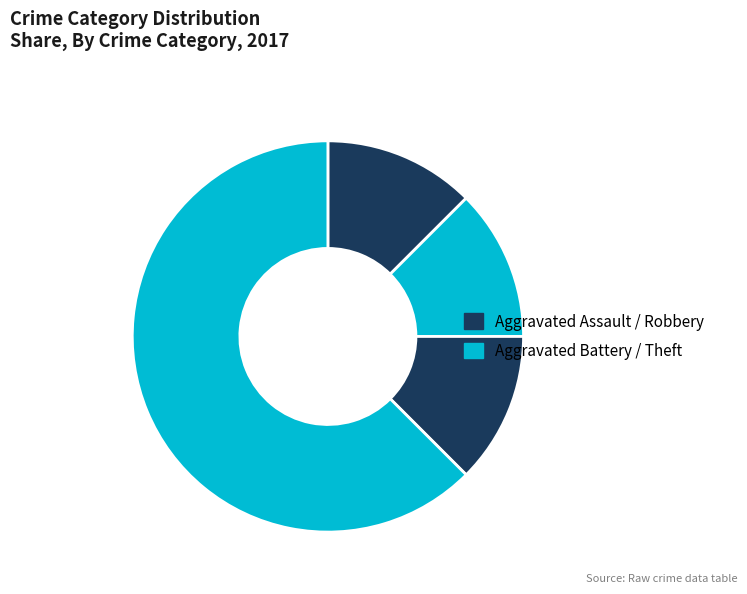

How many slices are in this pie chart?

4